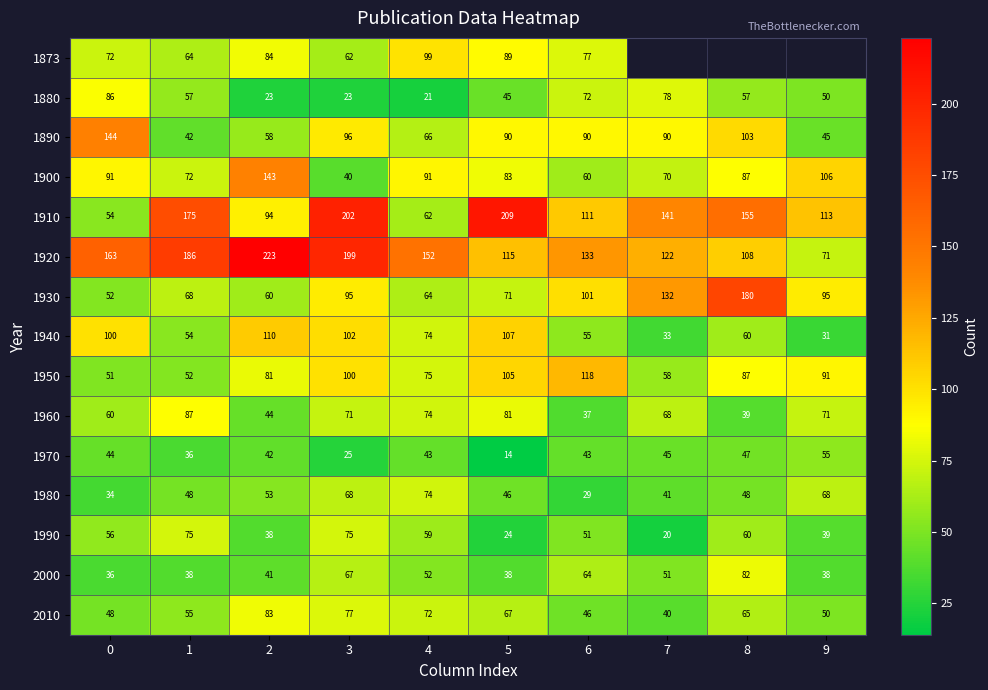

What is the average value of the 1940 series?

73